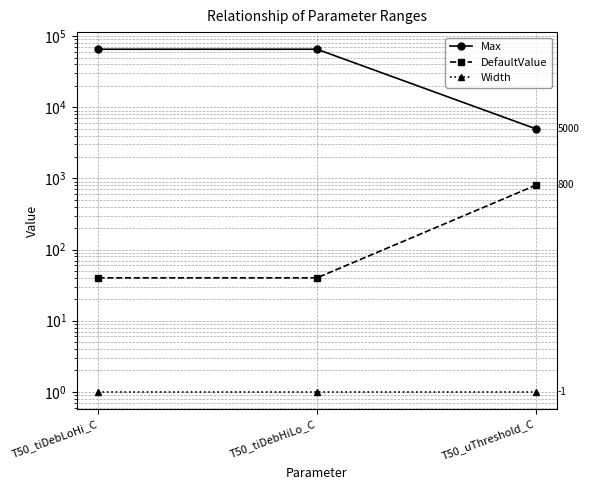

Rank the series by their maximum value, from lowest to highest.

Width, DefaultValue, Max